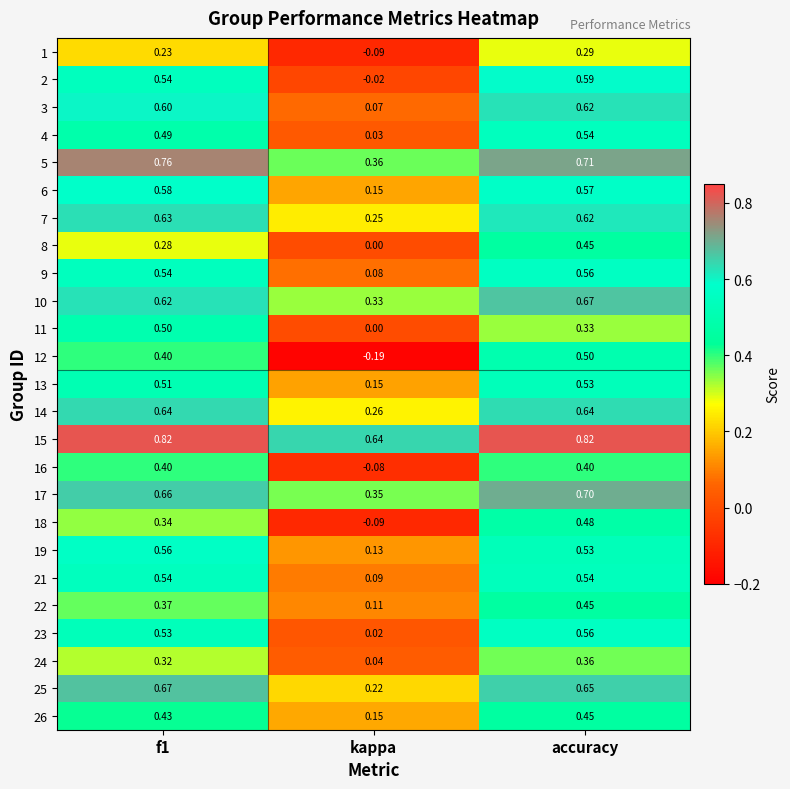

Which category has the lowest value across all series?

kappa